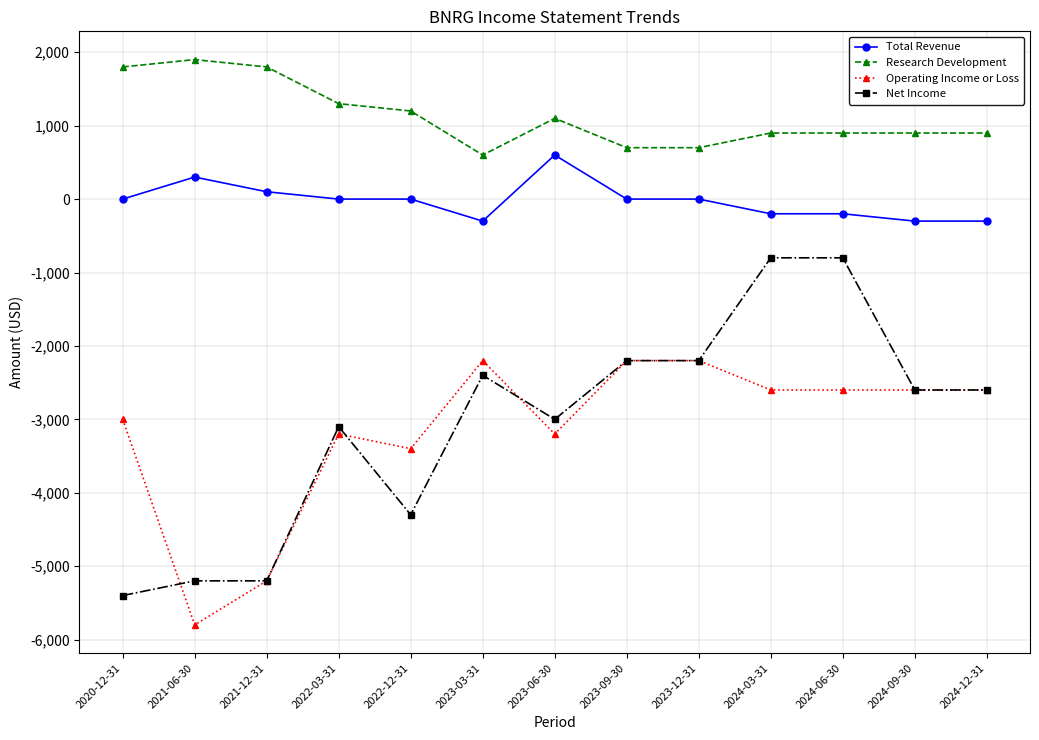

At which label does Operating Income or Loss first exceed -2600?

2023-03-31